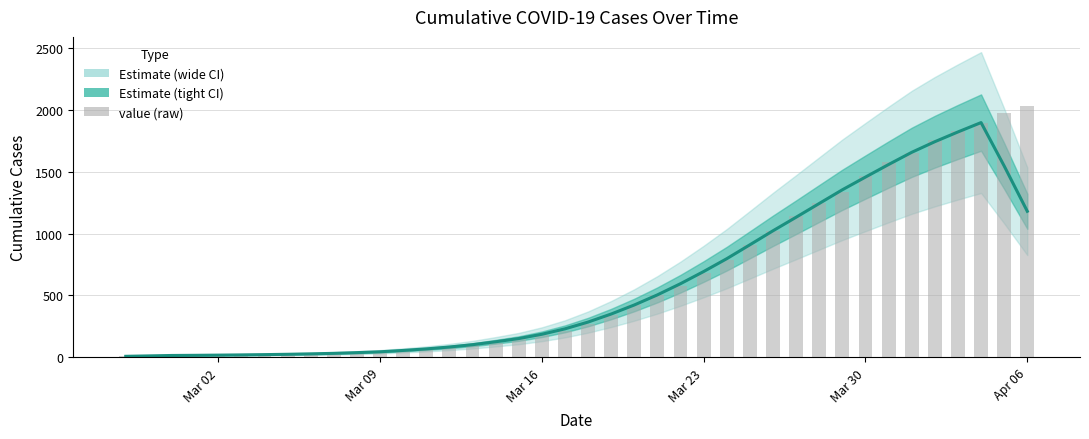

Reading left to right, list all the values displayed in this chart.

13	14	15	17	17	19	22	24	28	31	36	43	53	62	85	98	119	147	180	215	271	338	421	505	580	679	790	911	1024	1141	1245	1337	1466	1577	1654	1752	1829	1895	1971	2032